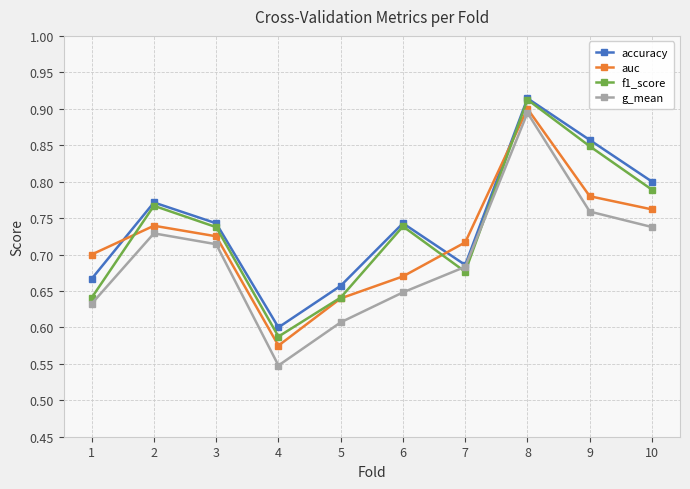

At how many categories does at least one series exceed 0?

10